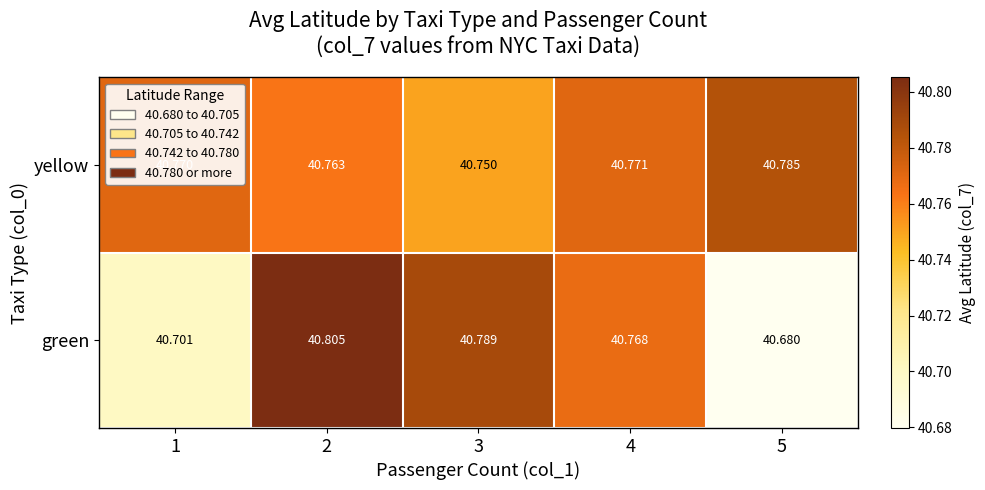

Which series has the largest range (max minus min)?

green